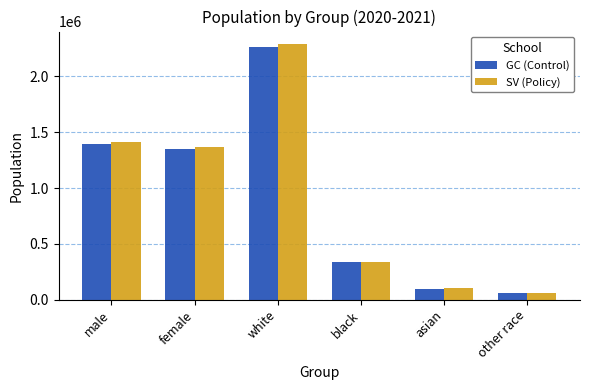

What is the difference between the highest and lowest values at other race?

1251